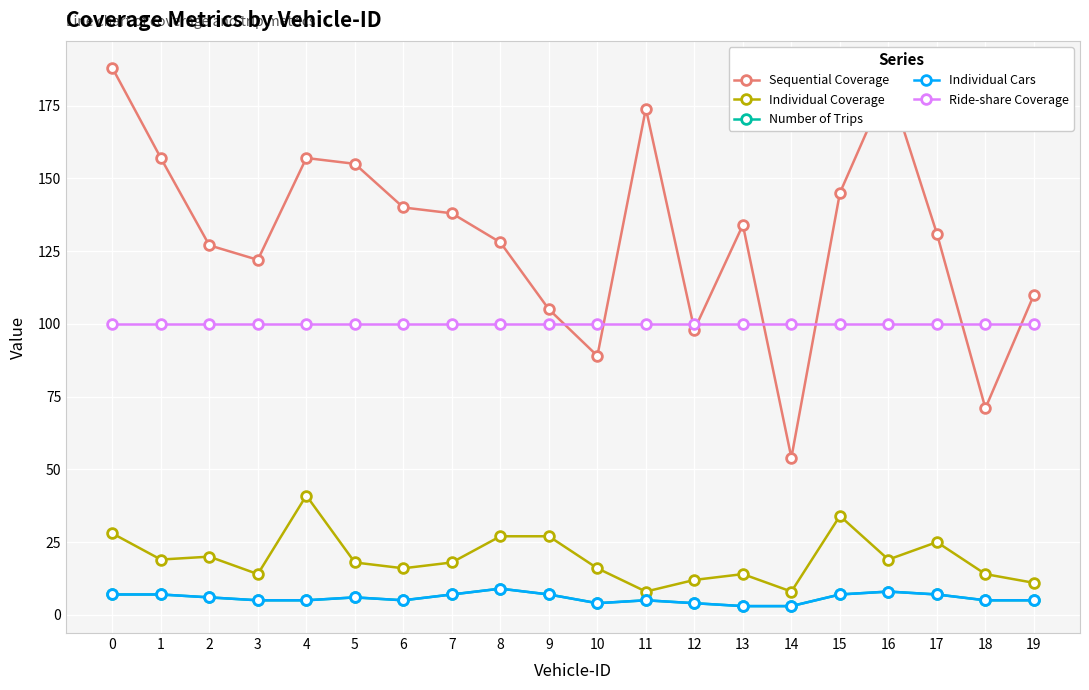

Which series has the largest total across all categories?

Sequential Coverage